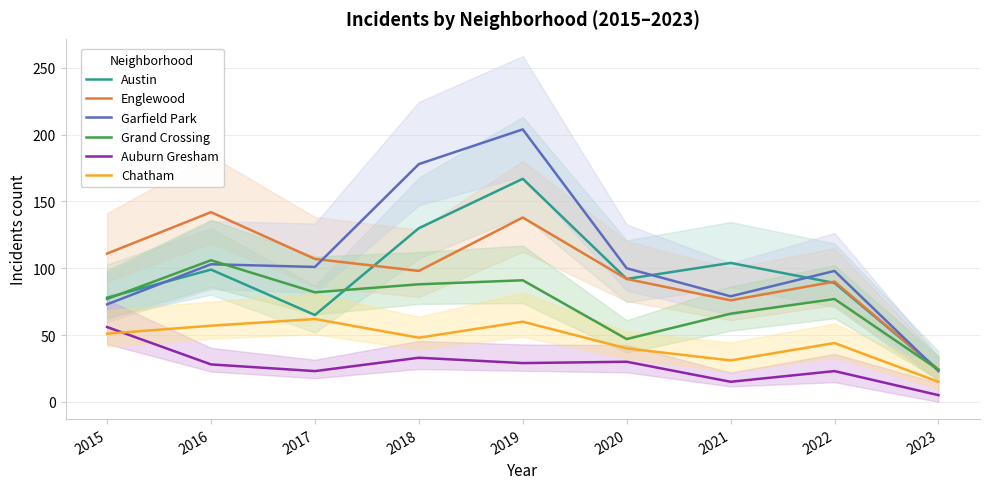

At which category does the chart reach its peak across all series?

2019